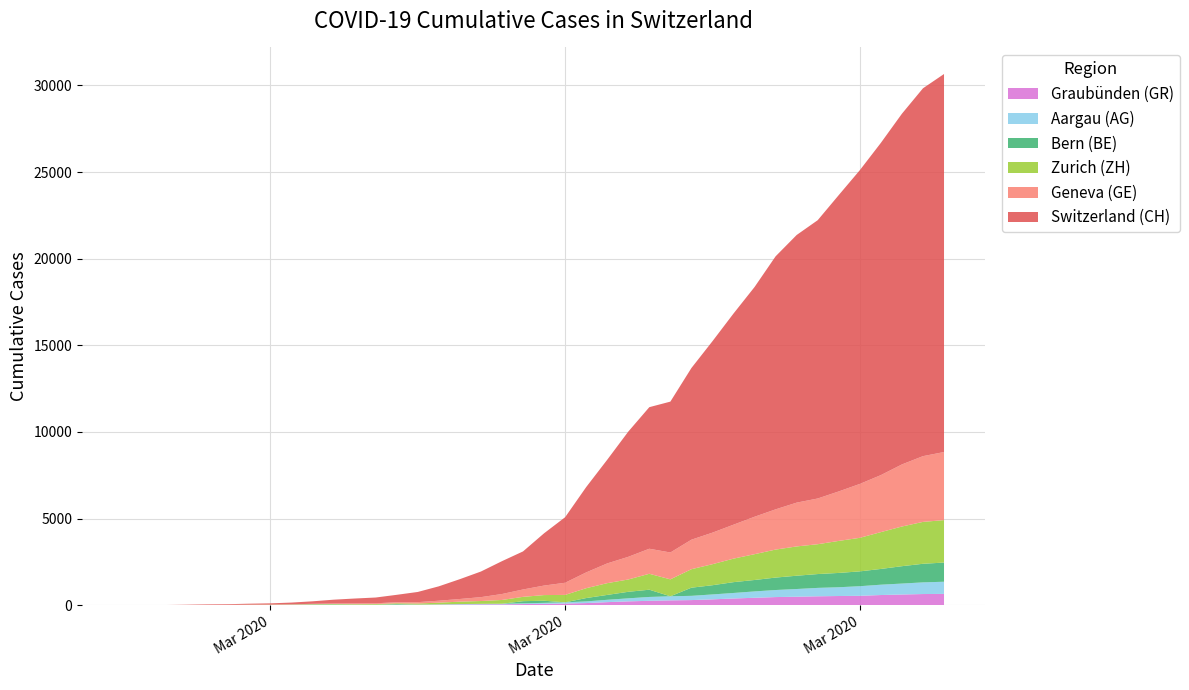

Reading left to right, transcribe all the data shown in this chart.

CH: 0	5	9	19	31	38	56	70	99	144	220	283	332	429	588	830	1145	1478	1896	2196	3016	3781	4923	5981	7225	8169	8706	9906	11047	12184	13257	14601	15444	16059	17100	18104	19171	20237	21226	21813
GE: 0	1	1	4	8	9	10	13	15	20	29	42	44	59	79	112	153	224	343	425	549	701	911	1139	1307	1445	1549	1703	1820	1959	2160	2321	2527	2638	2855	3109	3289	3582	3793	3928
ZH: 0	0	2	2	6	7	10	13	15	23	29	34	40	49	62	101	140	163	218	250	326	429	568	679	711	919	978	1067	1213	1357	1489	1616	1690	1722	1848	1936	2125	2289	2417	2450
BE: 0	0	0	0	0	0	0	0	6	17	17	0	0	34	0	0	0	0	0	123	123	0	193	282	377	418	0	470	532	624	660	718	767	798	826	856	909	1003	1073	1106
AG: 0	1	1	1	3	4	7	7	10	11	12	14	14	15	18	20	27	30	33	43	56	69	96	134	175	223	235	245	283	318	367	407	444	485	506	554	596	631	673	702
GR: 0	2	2	6	6	6	9	9	12	14	16	17	18	18	22	31	43	53	56	71	84	101	128	182	226	258	284	300	343	393	433	474	495	519	535	547	592	622	649	657